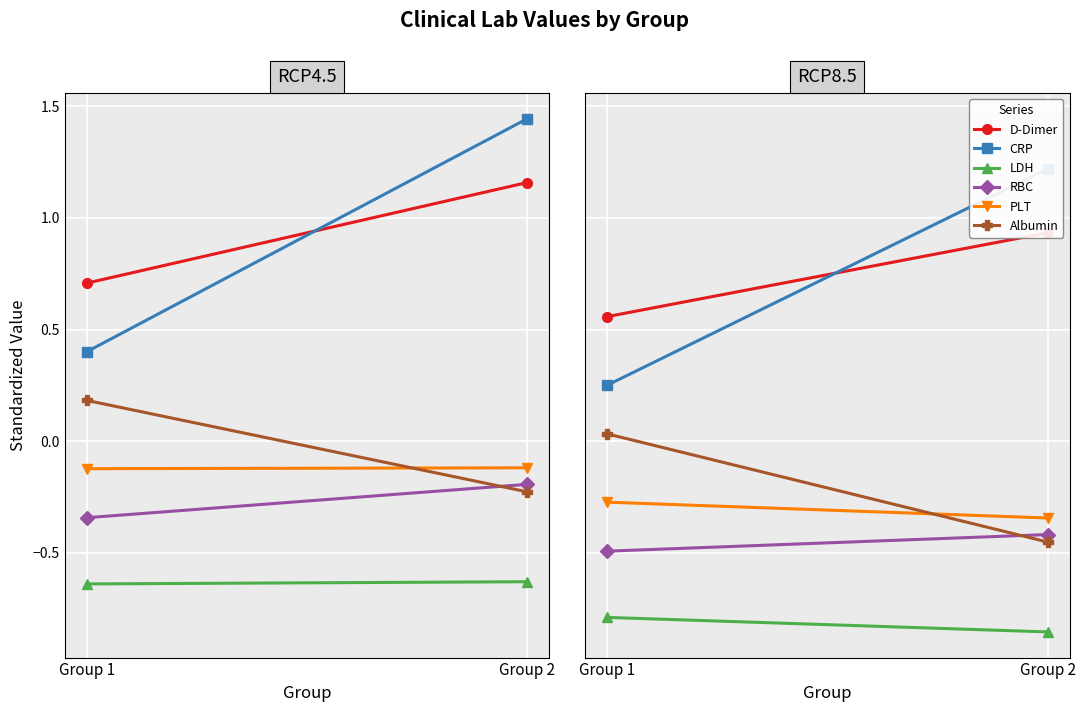

At which label is PLT closest to 0?

Group 1